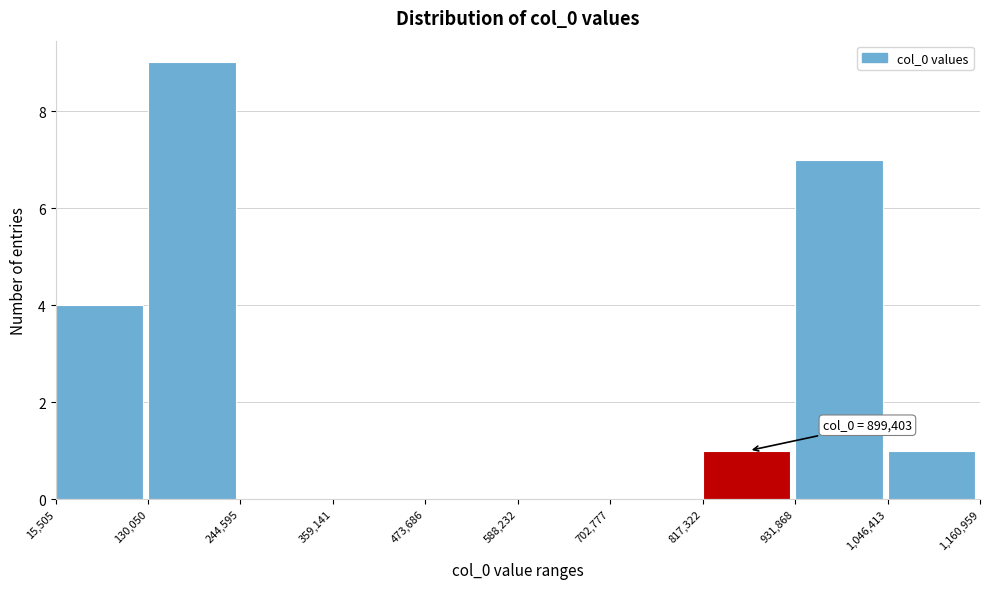

Over which range of the x-axis is the bar tallest?

130,050 to 244,595